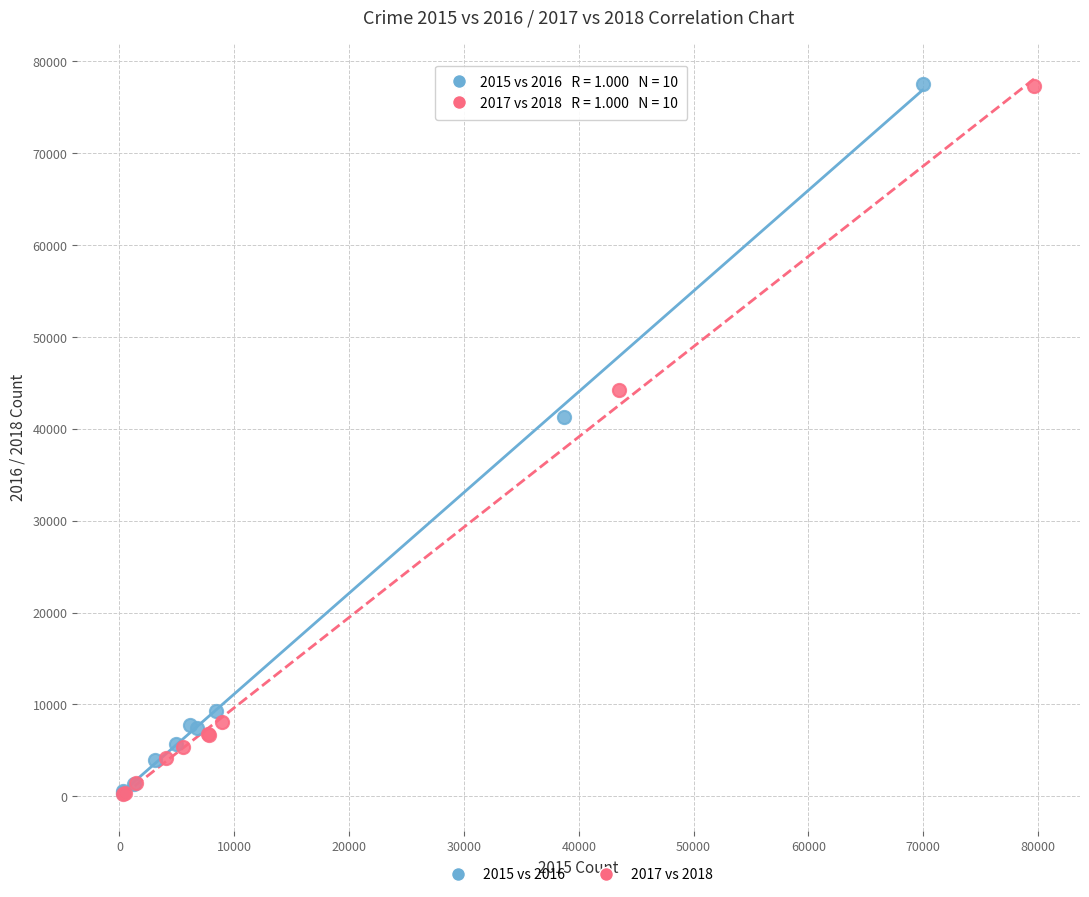

Which series has the largest Y range (max minus min)?

2015 vs 2016